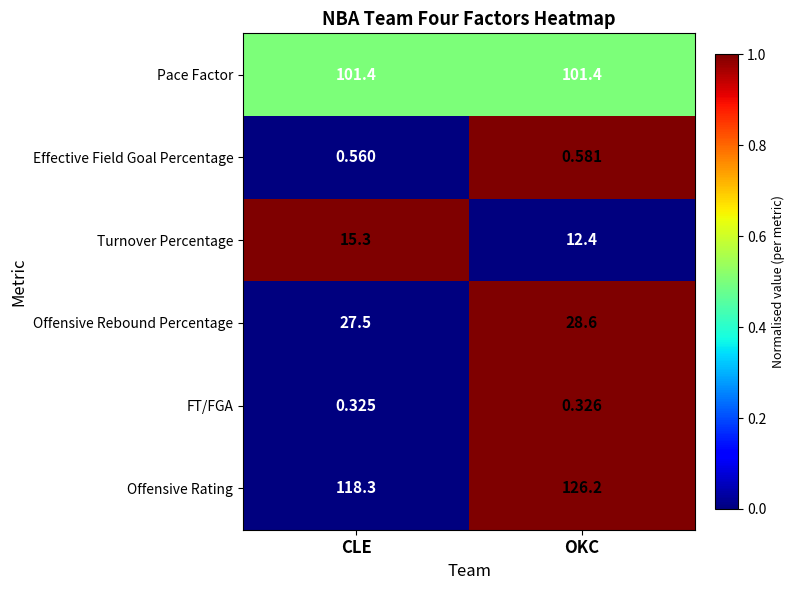

Which series has the largest range (max minus min)?

Offensive Rating